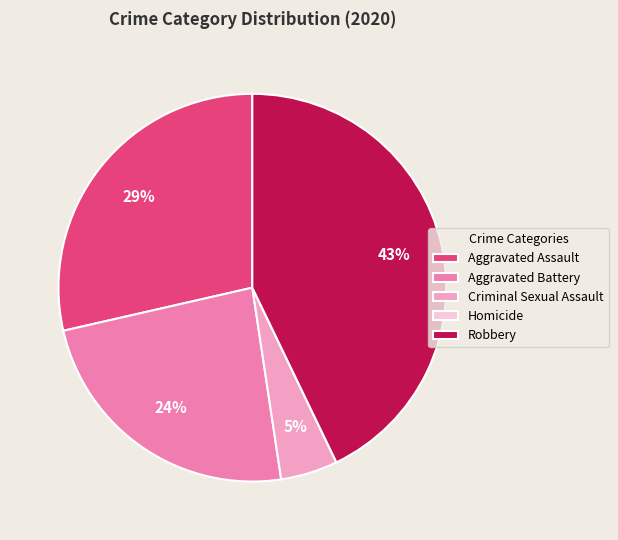

What is the ratio of the value at Aggravated Battery to the value at Aggravated Assault?

0.8